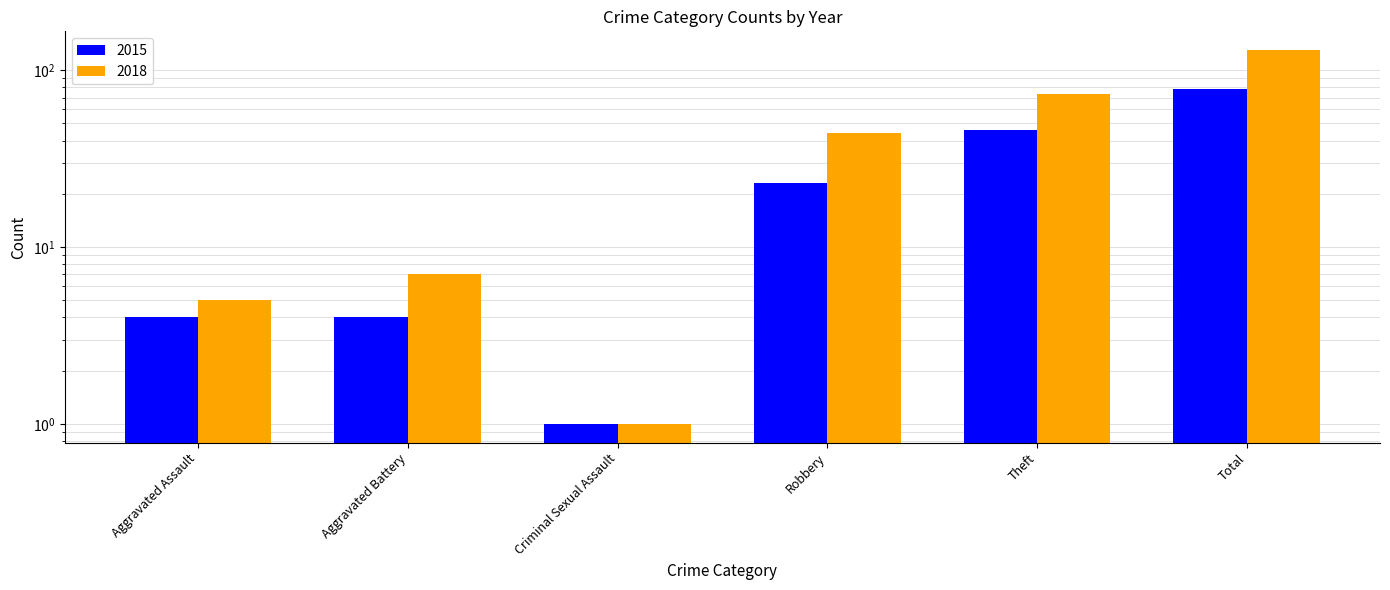

Count the number of data series in this chart.

2